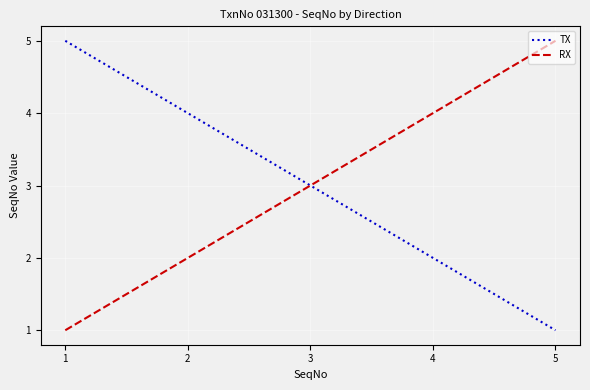

Is it true that RX equals 3 at 3?

True